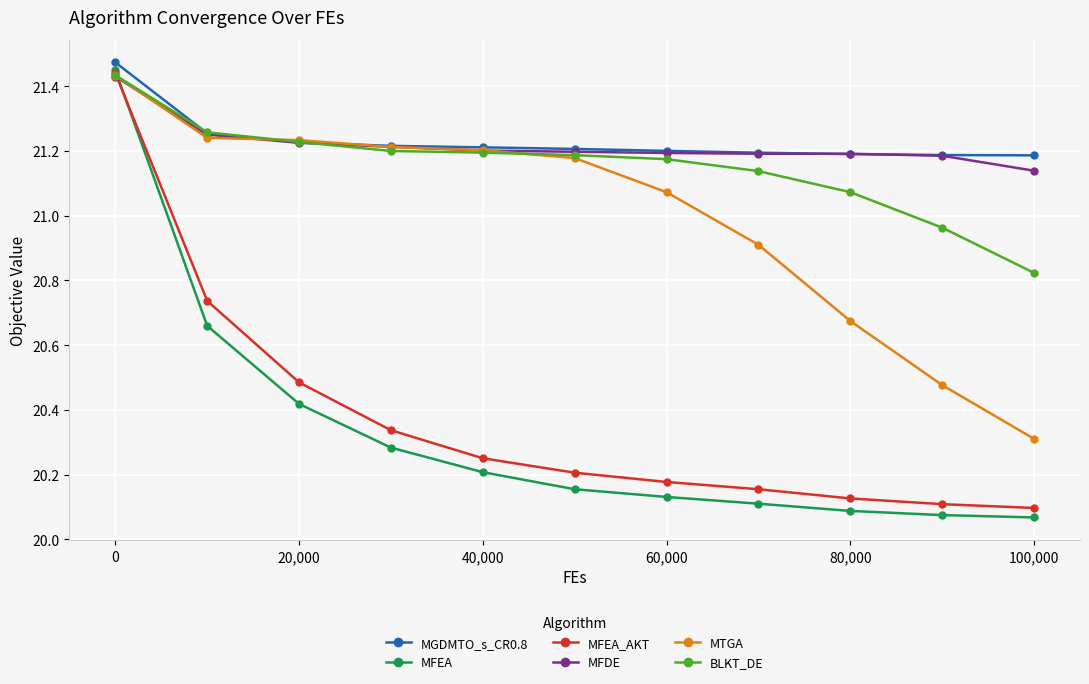

Which series has the widest spread of values?

MFEA